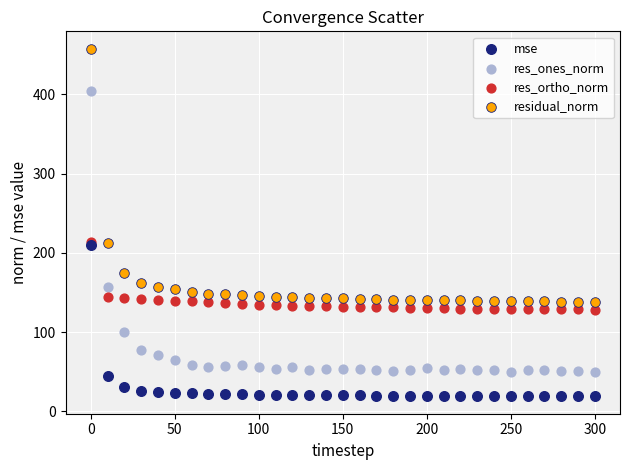

Which series contains the lowest Y value?

mse